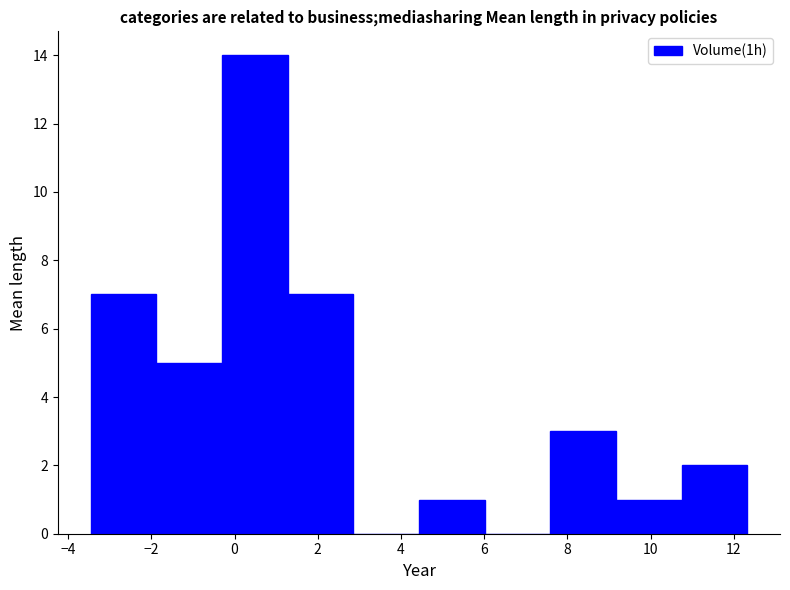

Reading left to right, transcribe this chart: for each bar, give the range it covers on the x-axis and its height. Neither the bar edges nor the heights are printed on the chart, so give them approximately, as read against the axes.

-3.4 to -1.8: 7
-1.8 to -0.4: 5
-0.4 to 1.2: 14
1.2 to 2.8: 7
2.8 to 4.4: 0
4.4 to 6.0: 1
6.0 to 7.6: 0
7.6 to 9.2: 3
9.2 to 10.8: 1
10.8 to 12.4: 2